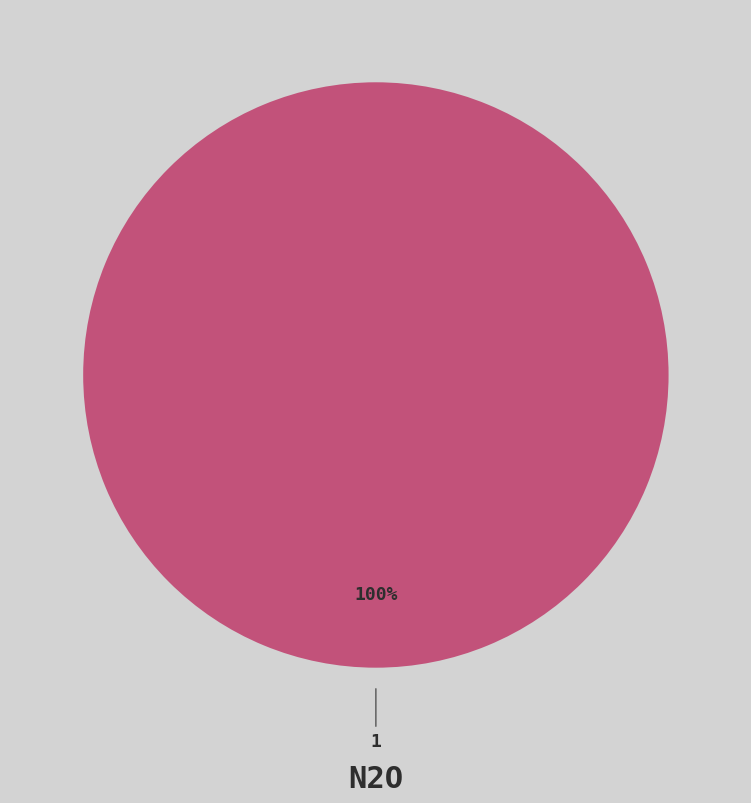

Does any single category account for the majority?

Yes